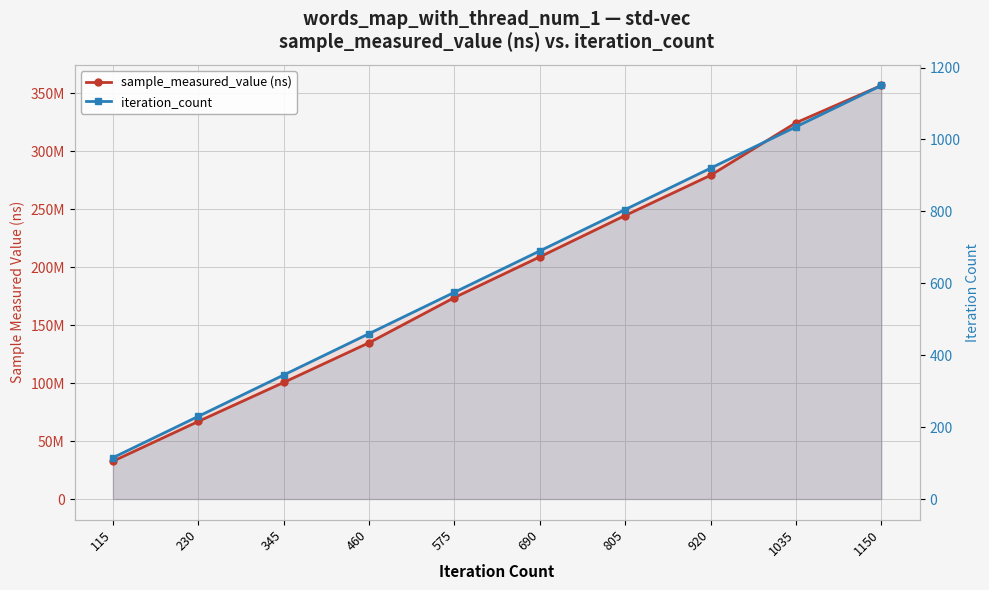

Where does the iteration_count series first go above 690?

805